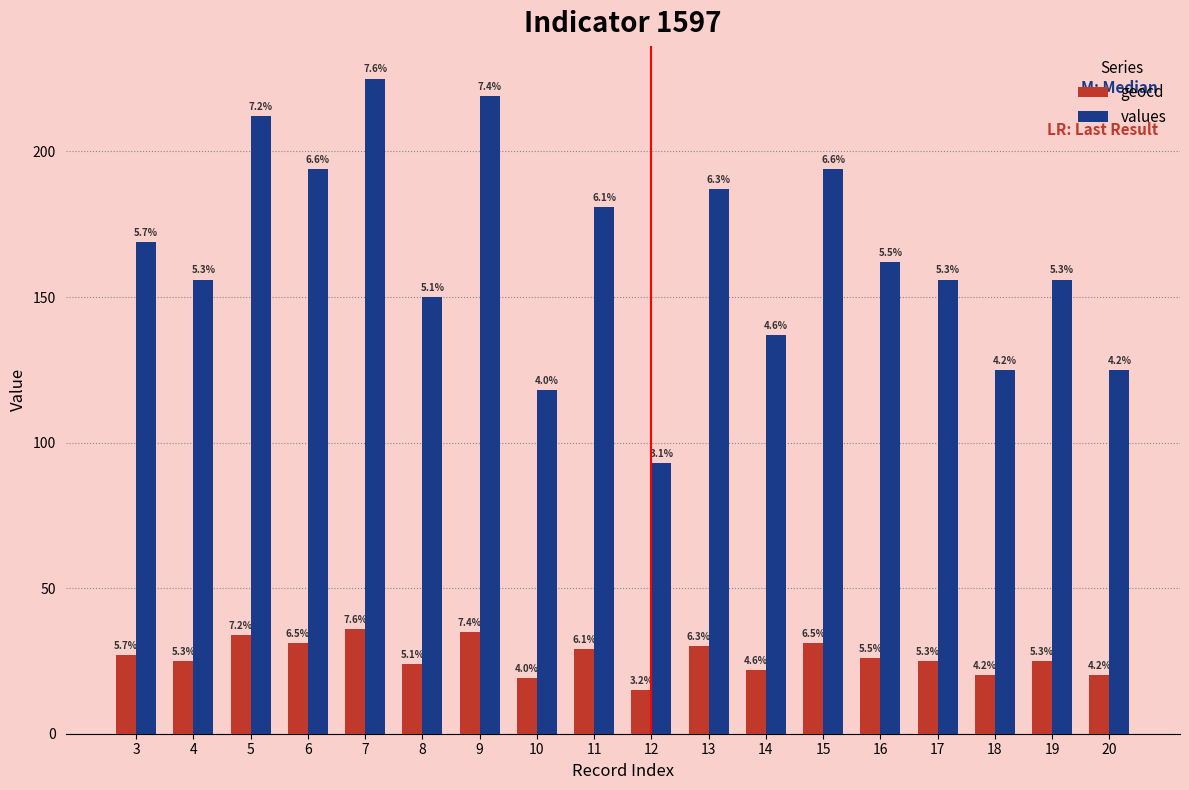

What are all the series names shown in the legend?

geocd, values